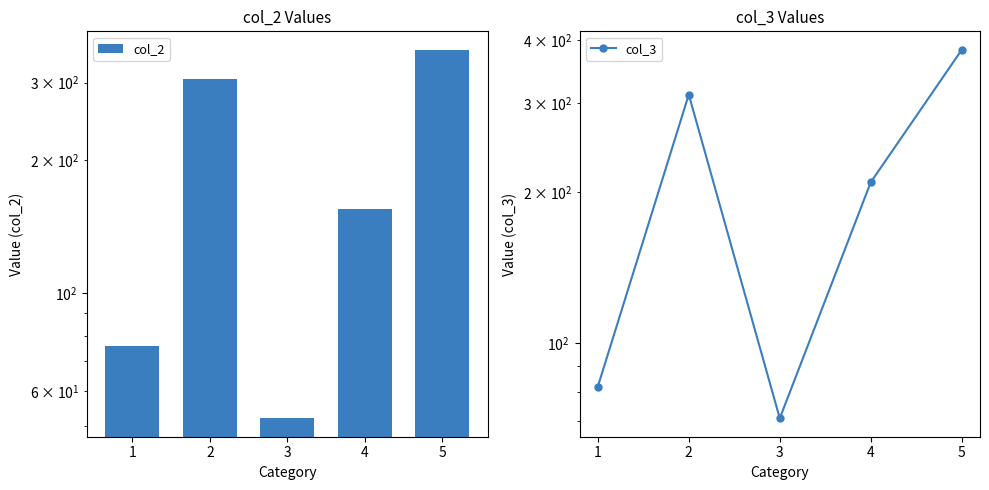

Count the number of data series in this chart.

2